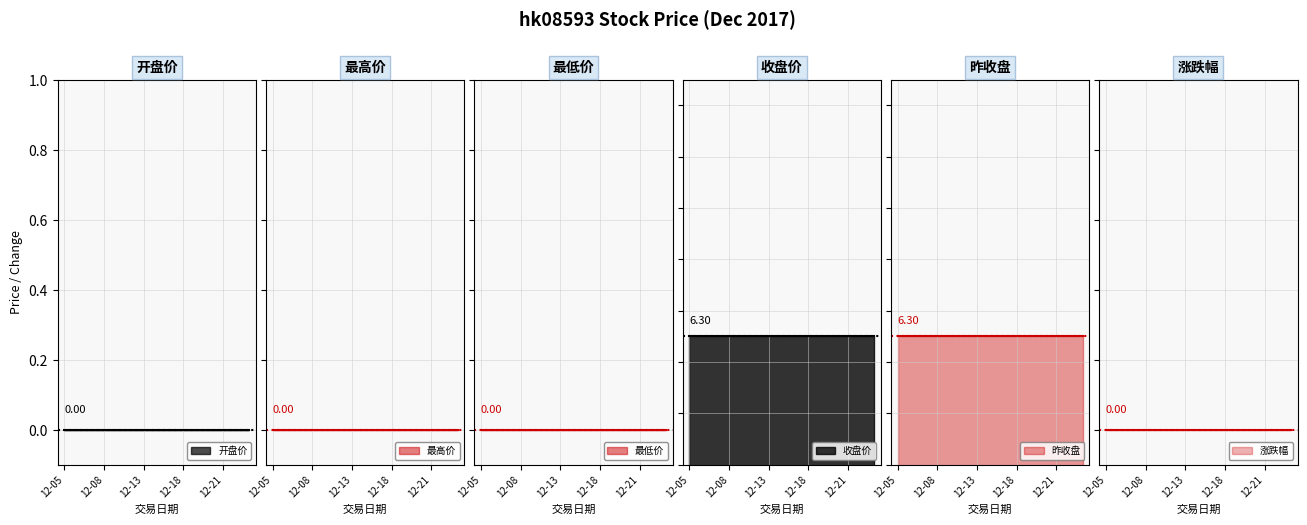

The 开盘价 series shows 0.0 at 2017-12-18. True or false?

True